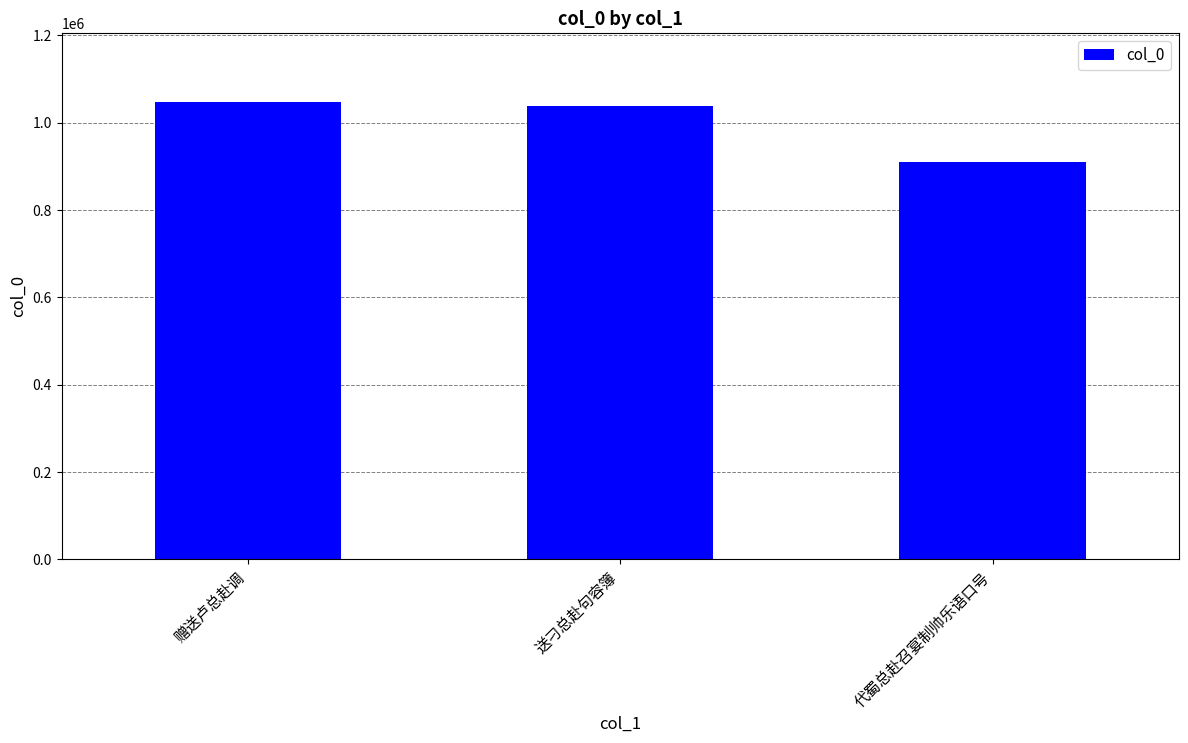

What is the change in value from 赠送卢总赴调 to 送刁总赴句容簿?

-9893